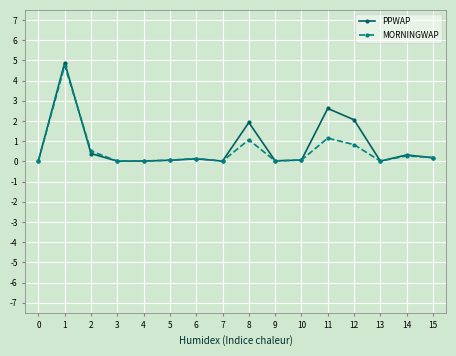

What is the difference between the maximum and minimum values in the PPWAP series?

4.9